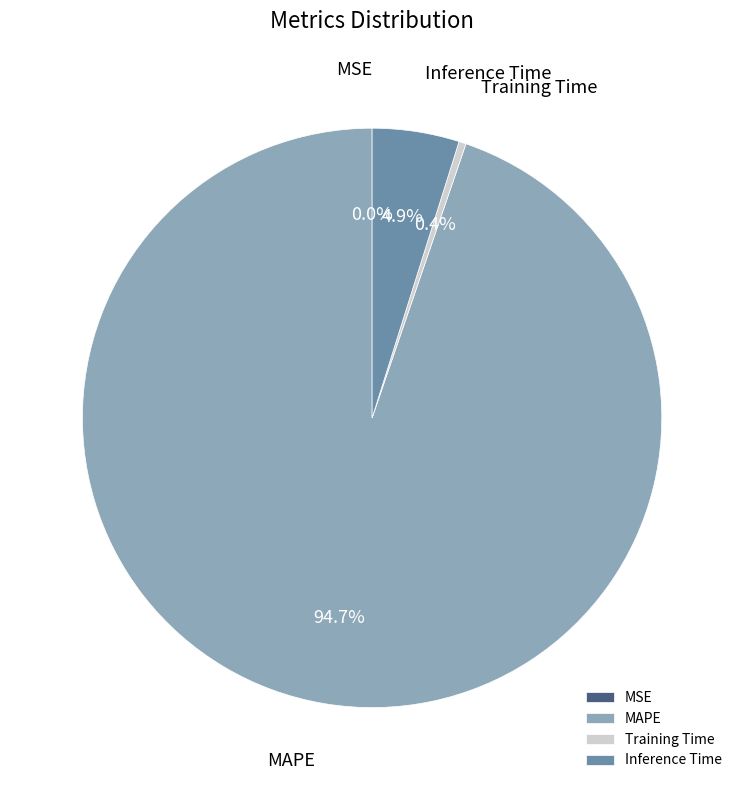

Combined, what portion of the pie is MAPE and Training Time?

95.1%